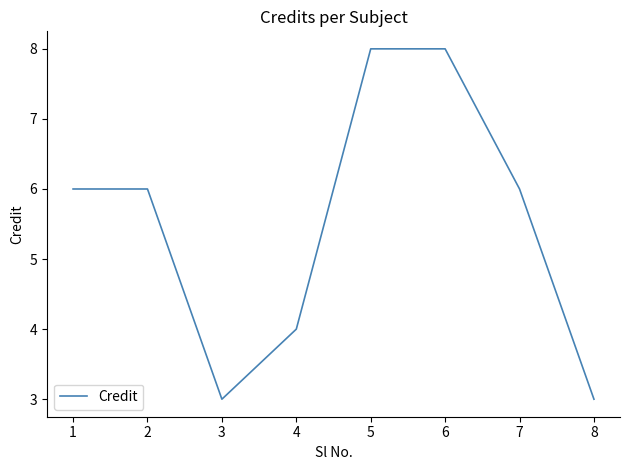

The value at 7 is 6. True or false?

True